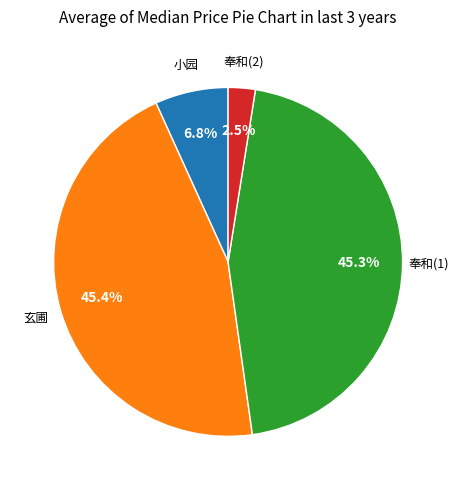

Is there a majority slice in this chart?

No